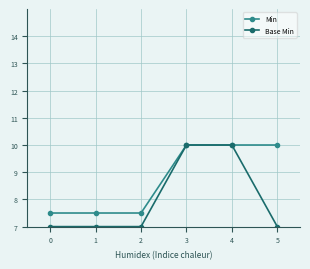

Is it true that Min equals 1.9 at 0?

False